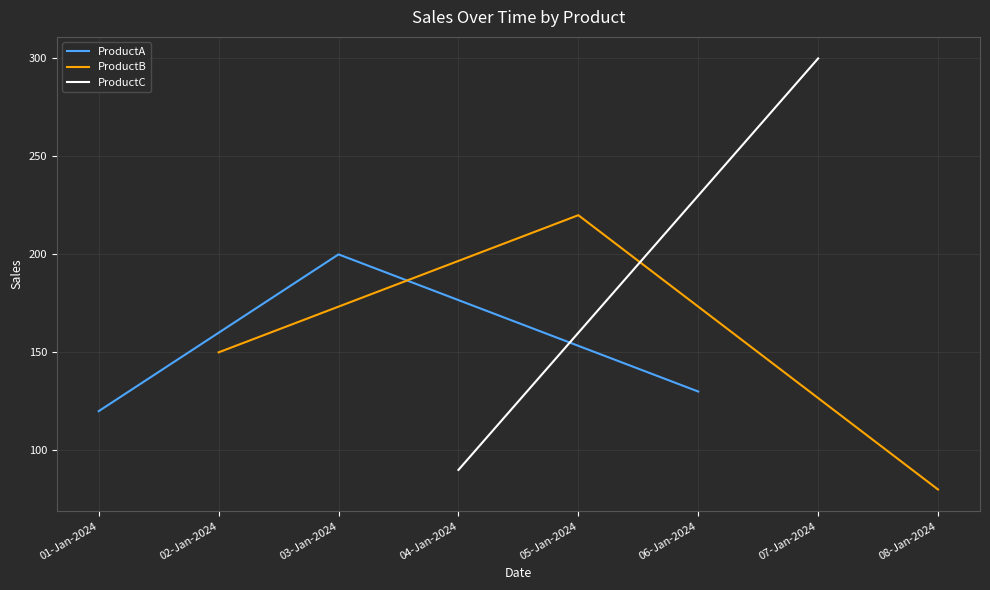

The value of ProductA at 03-Jan-2024 is 100. True or false?

False